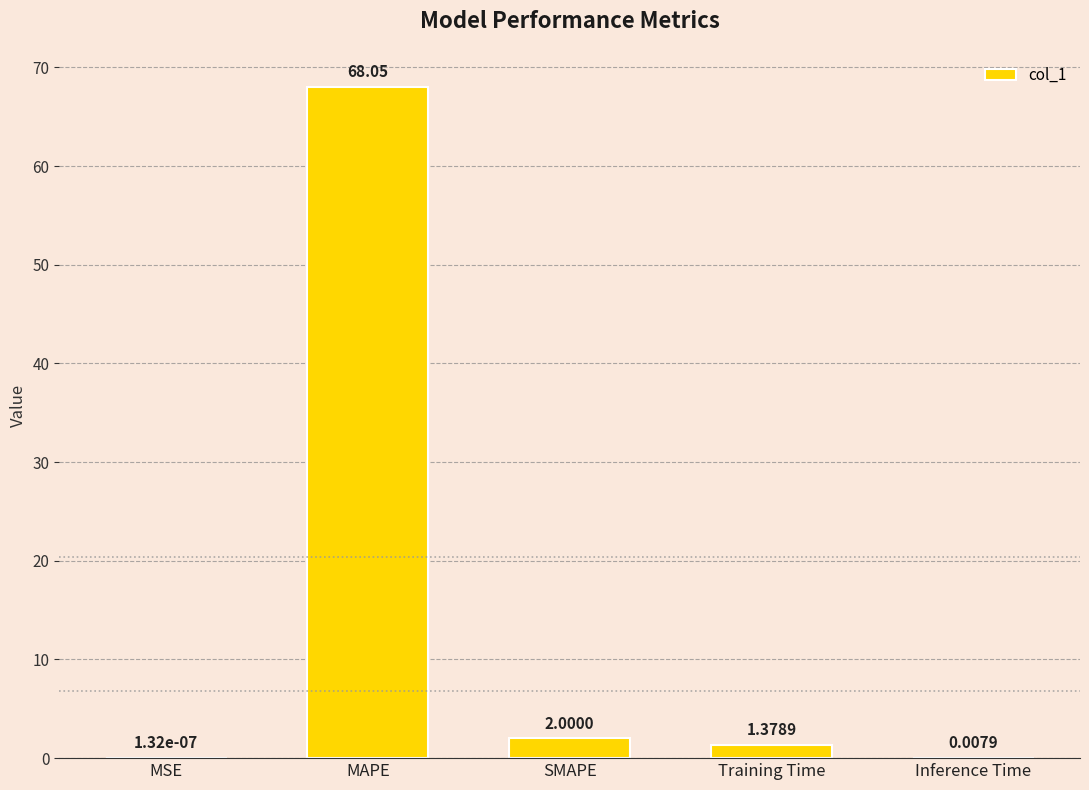

At which label does the data first exceed 1?

MAPE